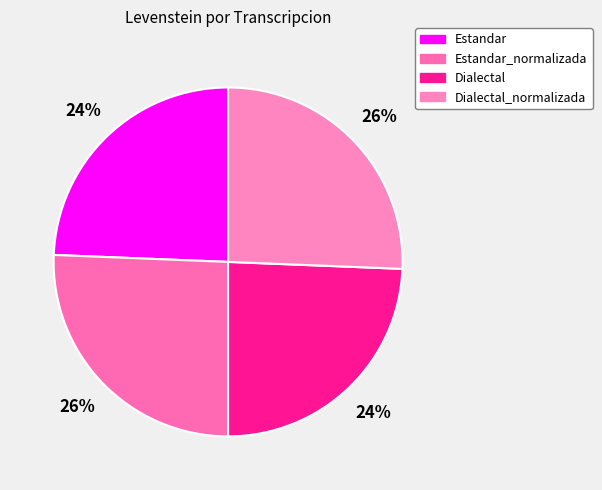

To the nearest percent, what is the average slice percentage?

25%